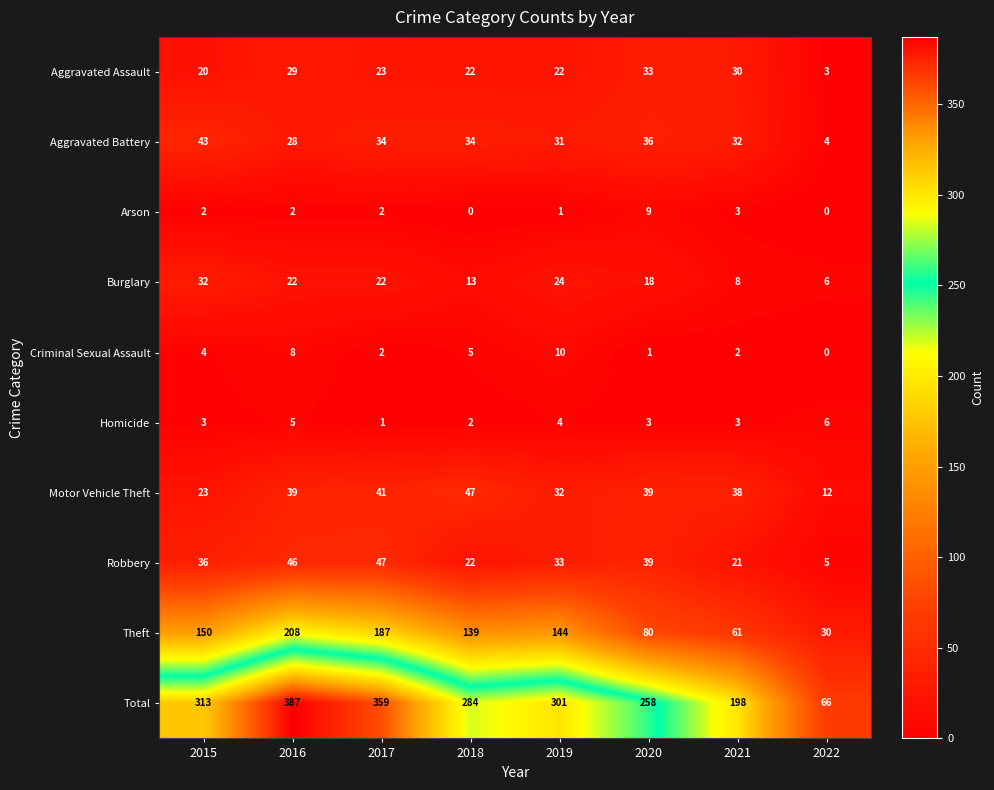

How many Arson values are between 1 and 3?

5